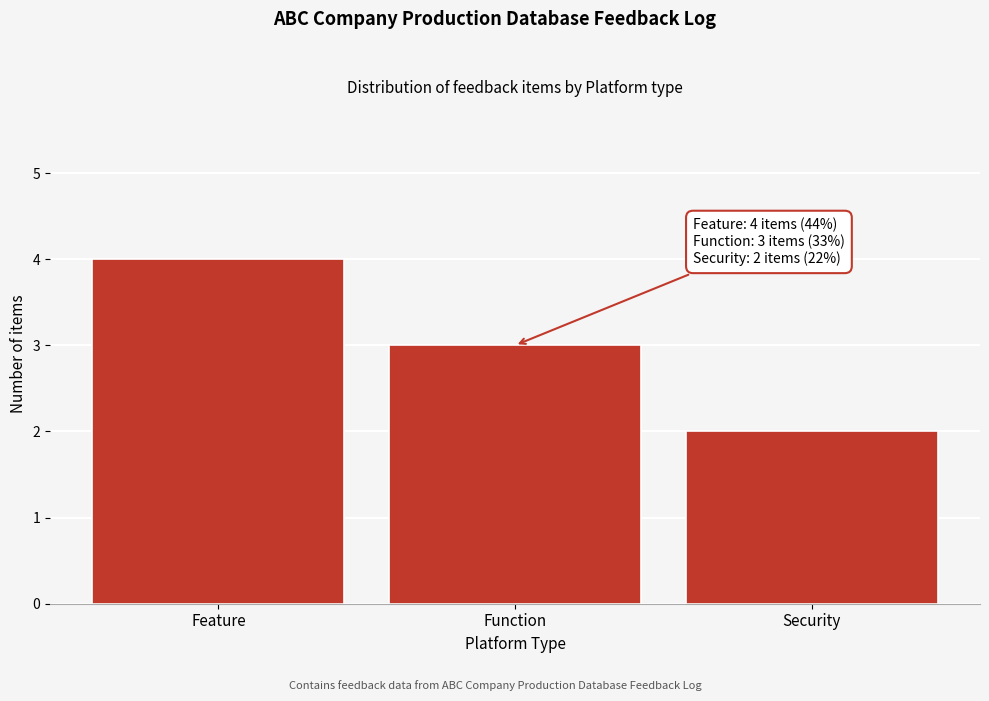

Reading left to right, extract all data points from this chart.

4	3	2